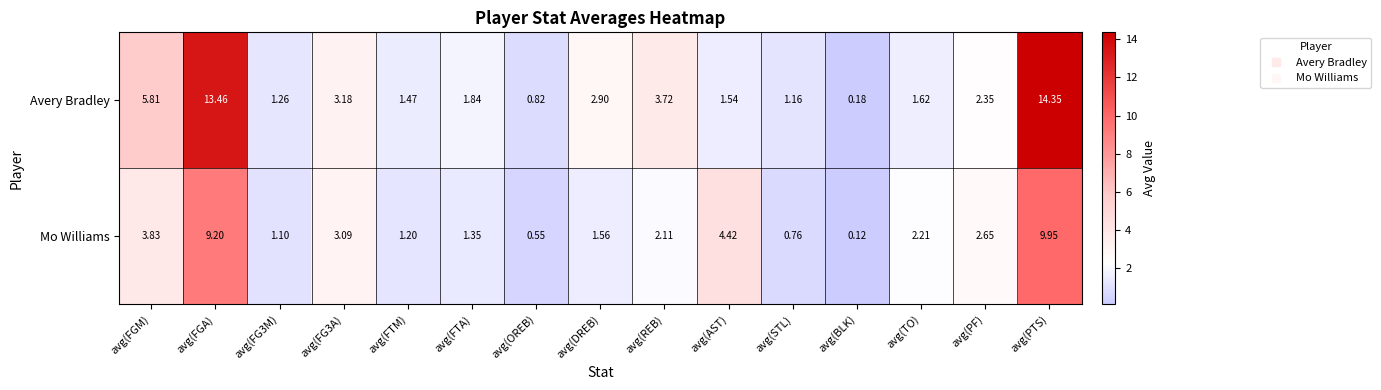

List the series in order of their overall mean, highest first.

Avery Bradley, Mo Williams